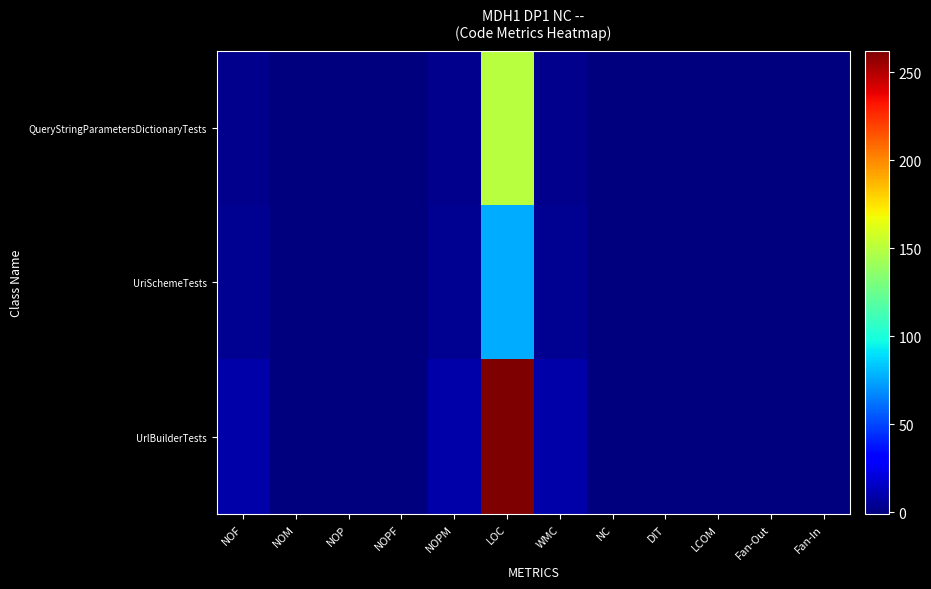

Rank the series by their average value, from highest to lowest.

UrlBuilderTests, QueryStringParametersDictionaryTests, UriSchemeTests